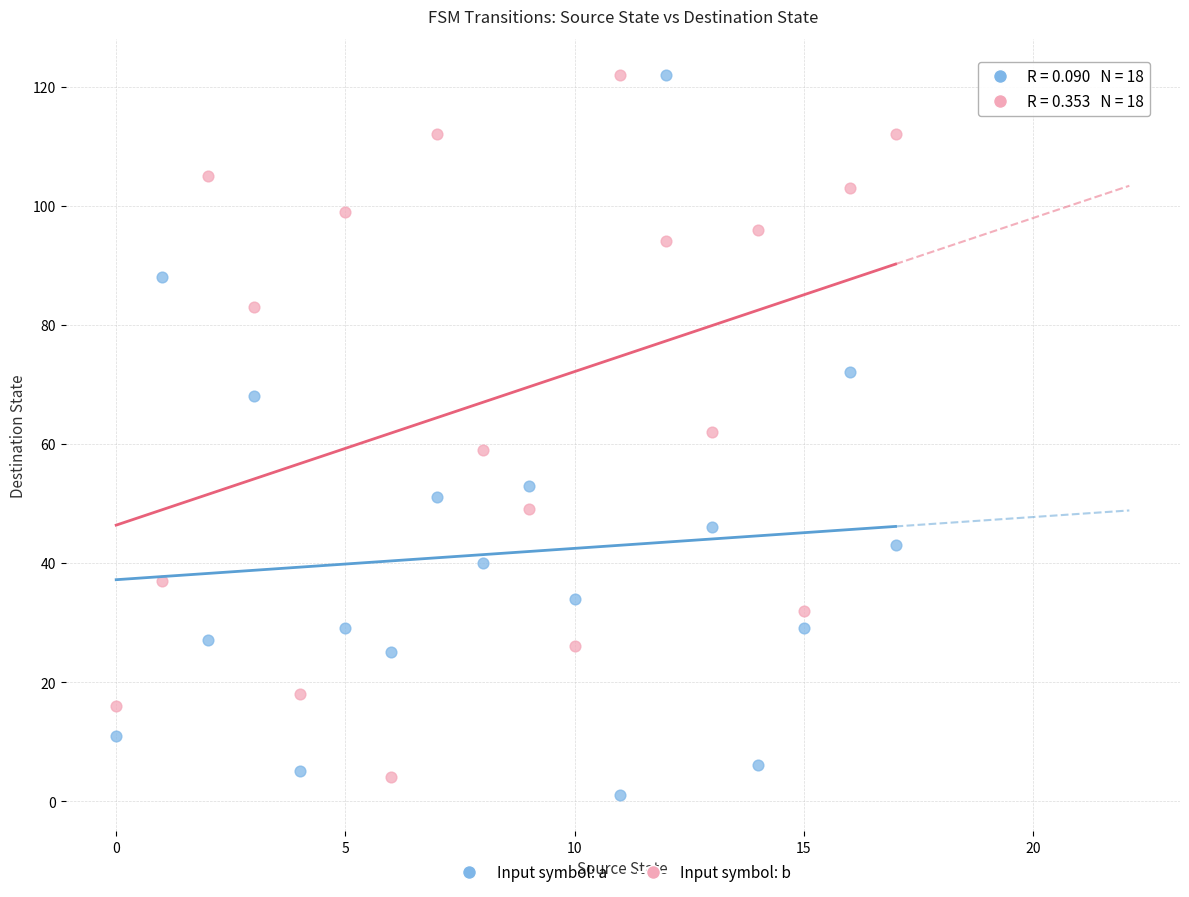

Which series has the widest spread of Y values?

Input symbol: a